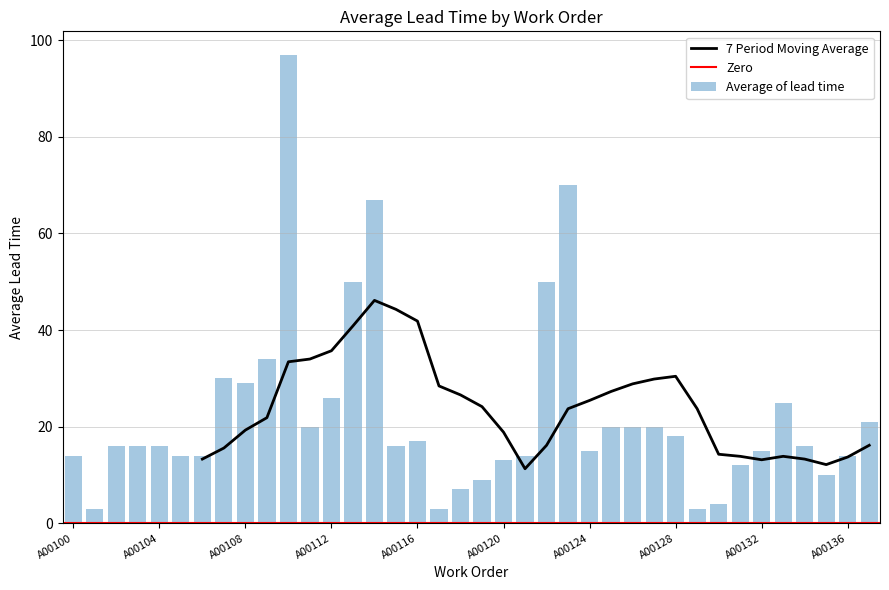

Is it true that the value at A00130 is 4?

True